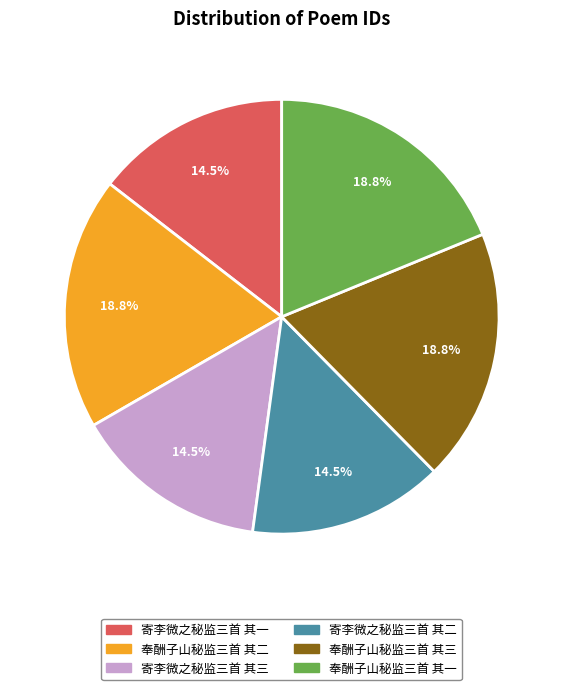

Is there a majority slice in this chart?

No